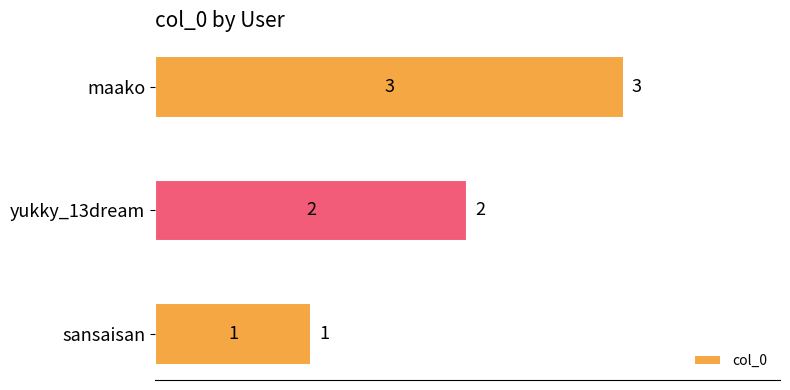

What is the sum of the values at sansaisan and maako?

4